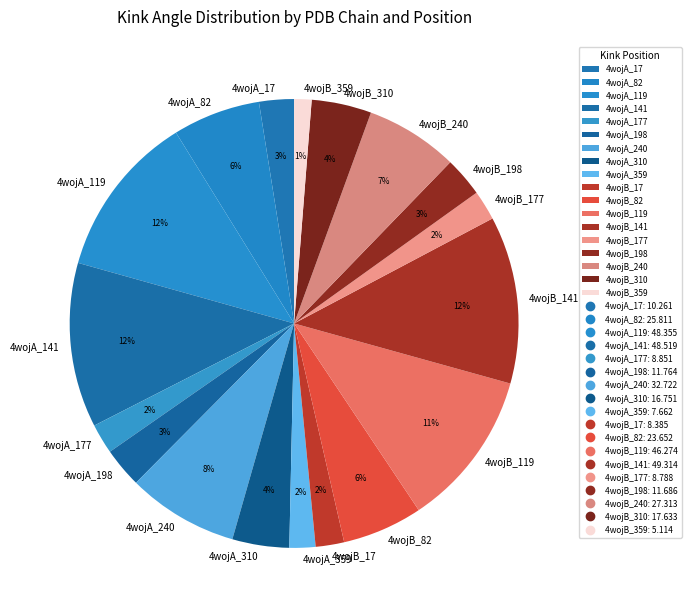

Is 4wojB_17 the majority of the pie?

No